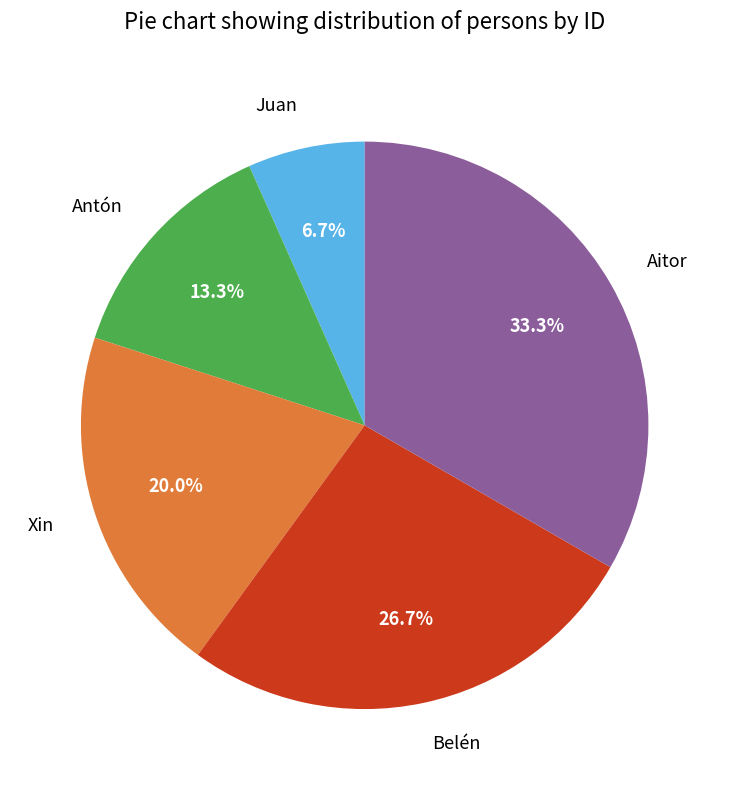

How many slices are in this pie chart?

5